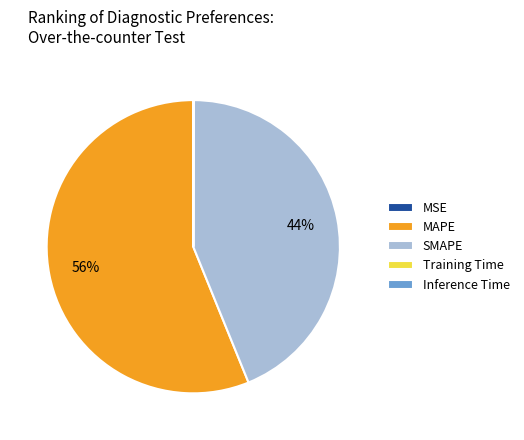

What percentage is the MAPE slice, to the nearest percent?

56%